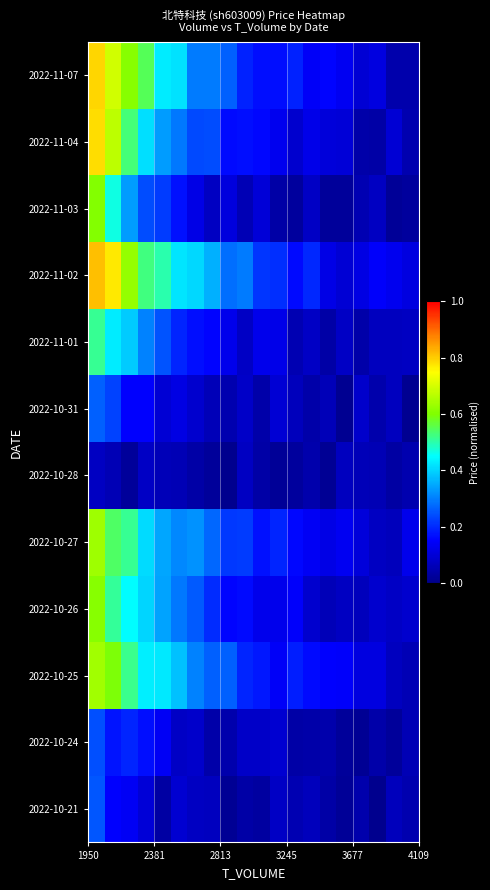

Reading left to right, extract all data points from this chart.

2022-10-21: 0.3	0.2	0.1	0.1	0.0	0.1	0.1	0.1	0.0	0.0	0.0	0.1	0.1	0.1	0.0	0.0	0.0	0.0	0.1	0.1
2022-10-24: 0.2	0.2	0.2	0.2	0.1	0.1	0.1	0.0	0.0	0.1	0.1	0.1	0.0	0.0	0.0	0.0	0.0	0.0	0.0	0.1
2022-10-25: 0.6	0.6	0.5	0.4	0.4	0.4	0.3	0.3	0.3	0.2	0.2	0.1	0.2	0.2	0.2	0.1	0.1	0.1	0.1	0.1
2022-10-26: 0.6	0.5	0.4	0.4	0.3	0.3	0.3	0.2	0.2	0.2	0.1	0.1	0.1	0.1	0.1	0.1	0.1	0.1	0.1	0.1
2022-10-27: 0.6	0.5	0.5	0.4	0.3	0.3	0.3	0.3	0.2	0.2	0.2	0.2	0.2	0.1	0.1	0.1	0.1	0.1	0.1	0.1
2022-10-28: 0.1	0.1	0.0	0.1	0.1	0.1	0.0	0.0	0.0	0.1	0.0	0.0	0.0	0.0	0.0	0.1	0.1	0.1	0.0	0.1
2022-10-31: 0.3	0.2	0.1	0.1	0.1	0.1	0.1	0.1	0.0	0.1	0.0	0.1	0.1	0.0	0.1	0.0	0.1	0.0	0.1	0.0
2022-11-01: 0.5	0.4	0.4	0.3	0.2	0.2	0.2	0.2	0.1	0.1	0.1	0.1	0.1	0.1	0.0	0.1	0.0	0.1	0.1	0.1
2022-11-02: 0.8	0.8	0.6	0.5	0.5	0.4	0.4	0.4	0.3	0.3	0.2	0.2	0.2	0.2	0.1	0.1	0.1	0.1	0.1	0.1
2022-11-03: 0.6	0.5	0.3	0.2	0.2	0.2	0.1	0.1	0.1	0.1	0.1	0.0	0.0	0.1	0.0	0.0	0.1	0.1	0.0	0.0
2022-11-04: 0.8	0.7	0.5	0.4	0.3	0.3	0.2	0.2	0.2	0.2	0.2	0.1	0.1	0.1	0.1	0.1	0.0	0.0	0.1	0.0
2022-11-07: 0.8	0.7	0.6	0.6	0.4	0.4	0.3	0.3	0.3	0.2	0.2	0.2	0.2	0.1	0.2	0.1	0.1	0.1	0.0	0.0